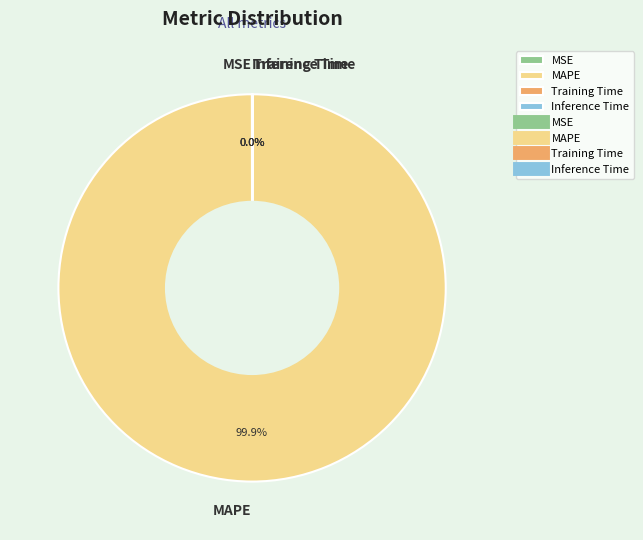

To the nearest percent, what is the average slice percentage?

25%